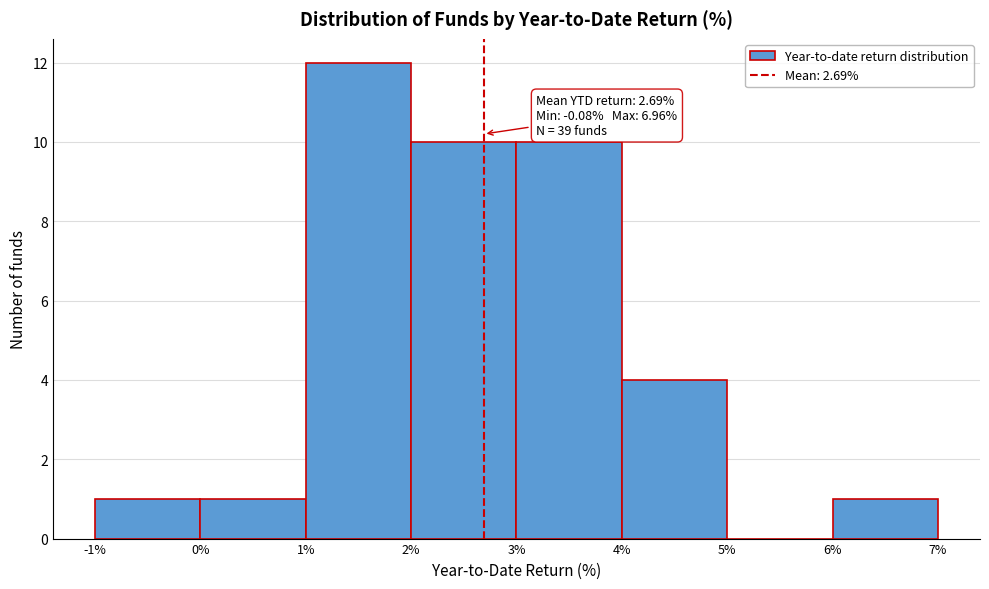

Over which range of the x-axis is the bar tallest?

1% to 2%